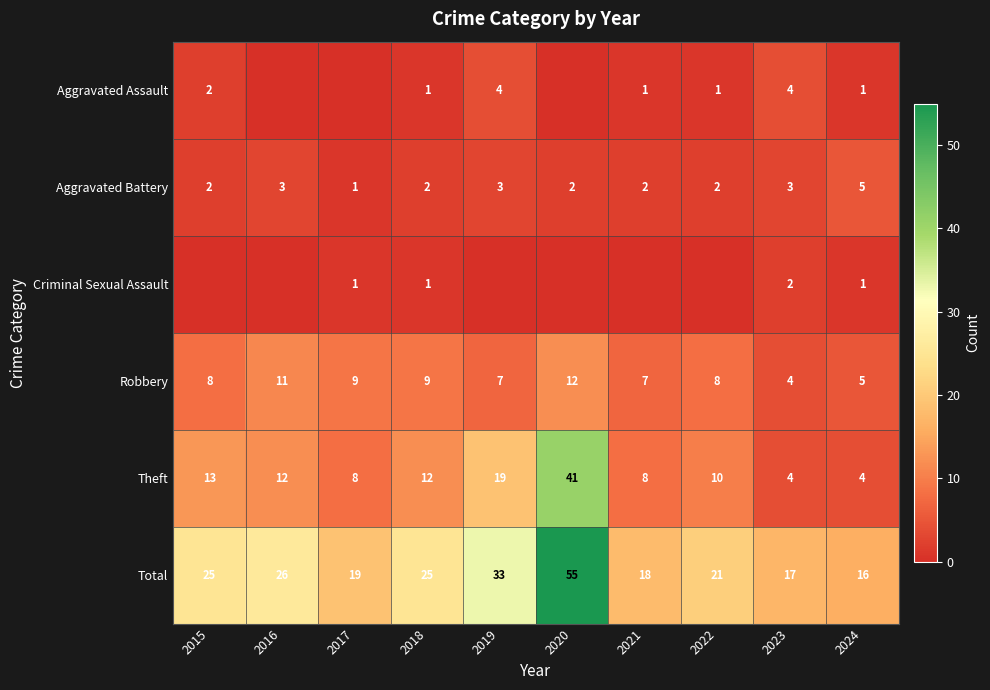

What is the difference between the maximum and minimum values in the Total series?

39